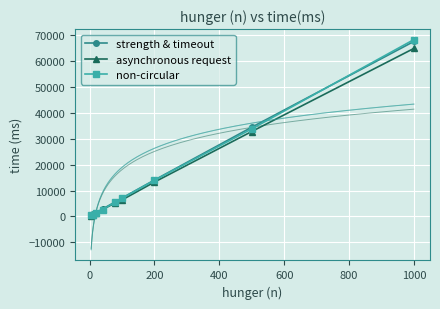

How many values in the asynchronous request series are below 5286?

4